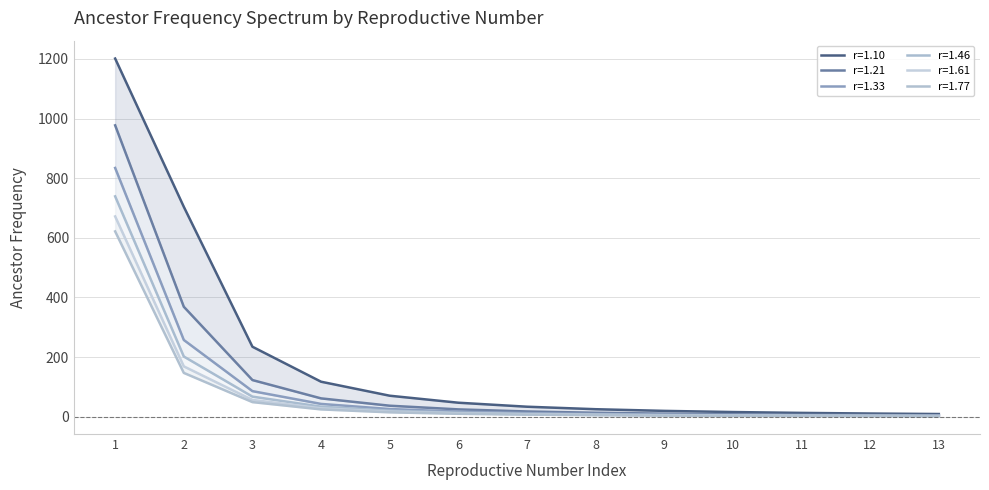

What is the value of the r=1.77 point at the 9th from the left?

4.1